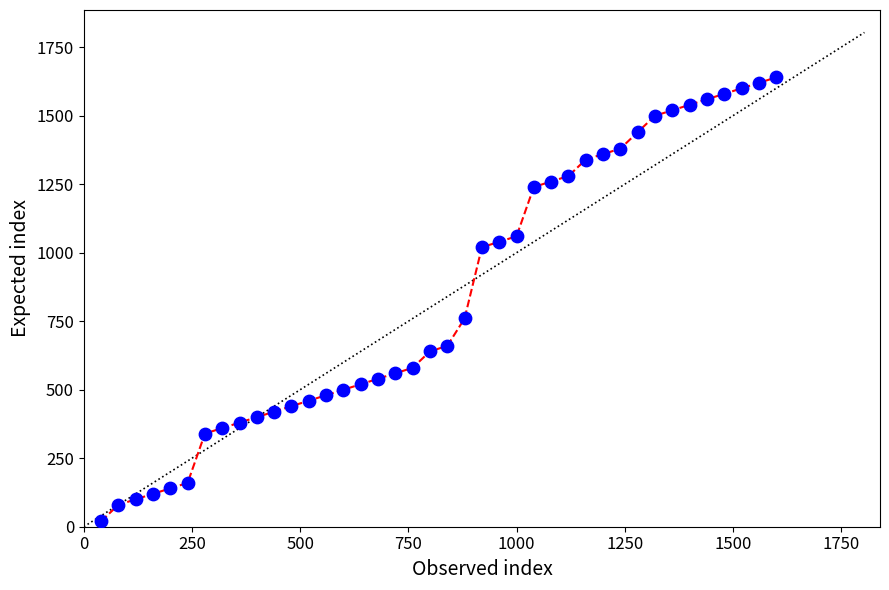

What is the difference between the maximum and minimum values?

1620